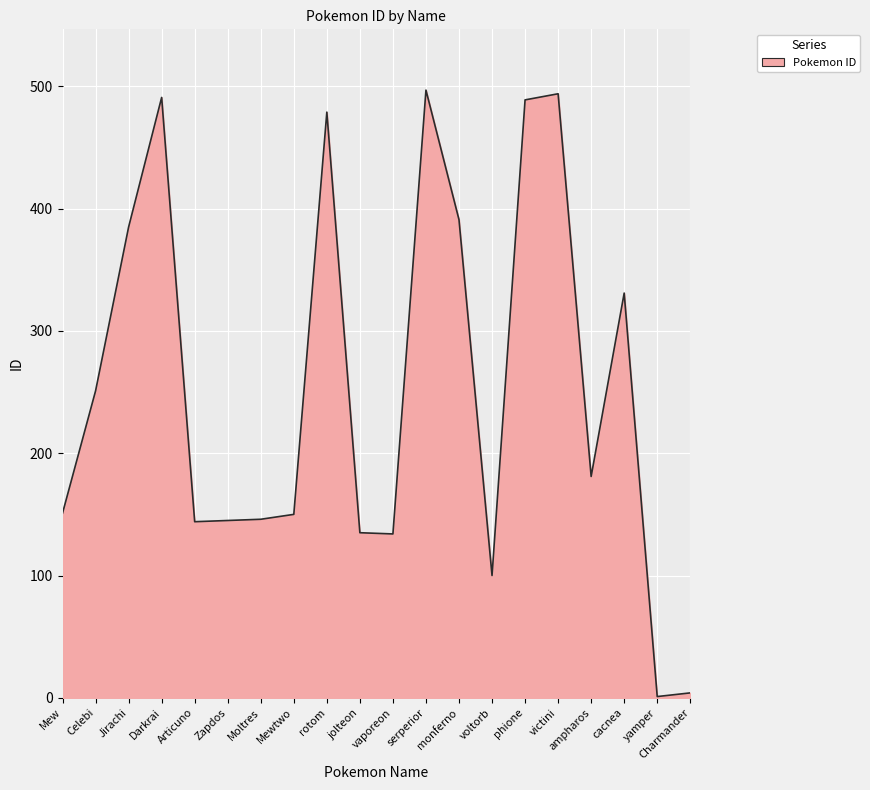

What is the difference between the second highest and second lowest values?

490